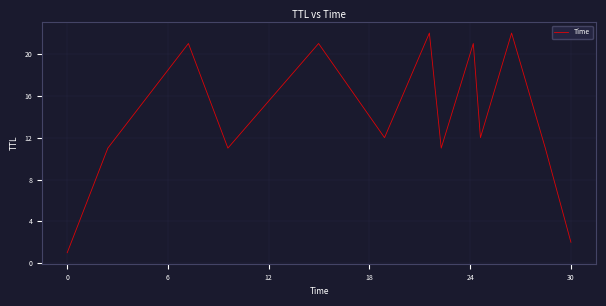

How many lines are shown in the chart?

1